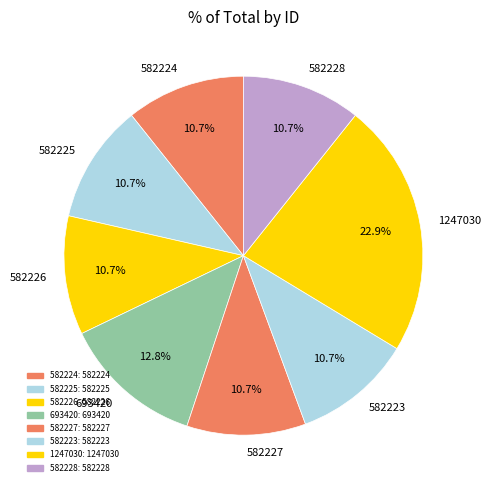

Is there a majority slice in this chart?

No